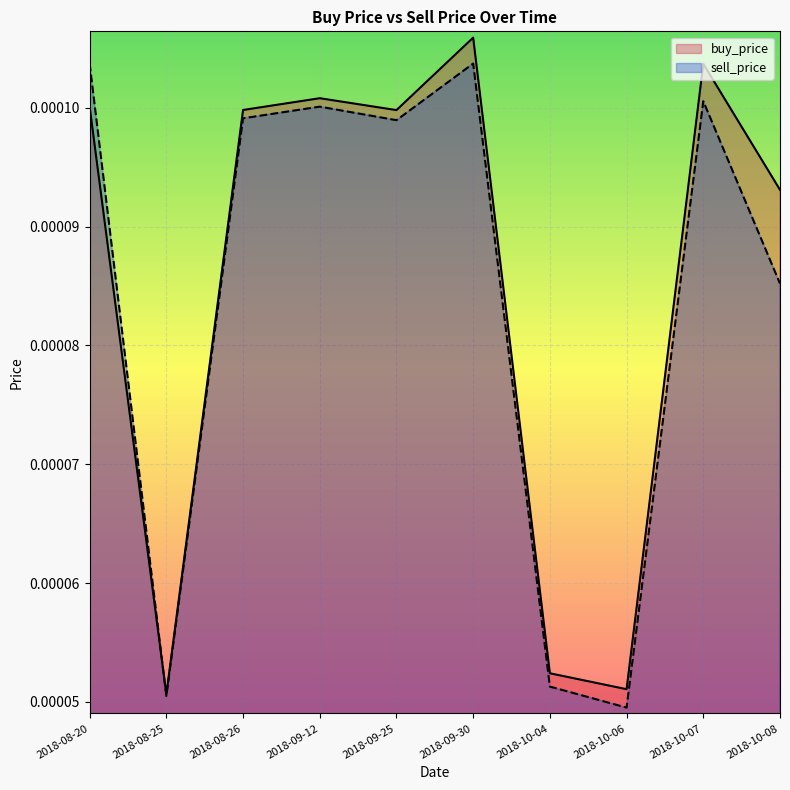

Which series has the largest range (max minus min)?

buy_price